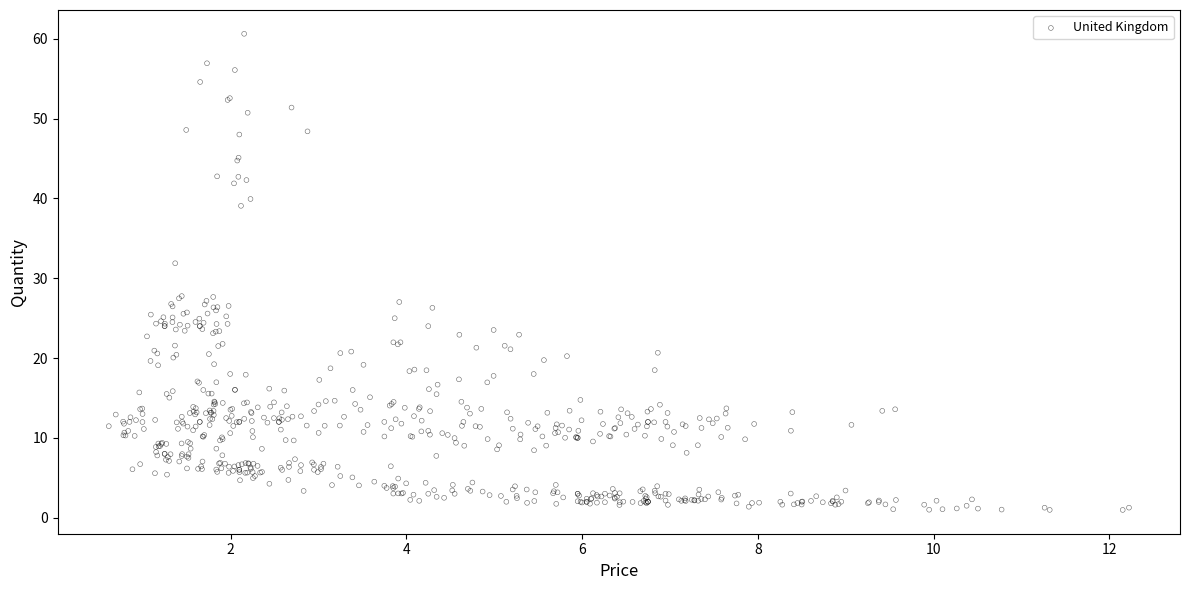

What is the range of X values (max minus min)?

11.6